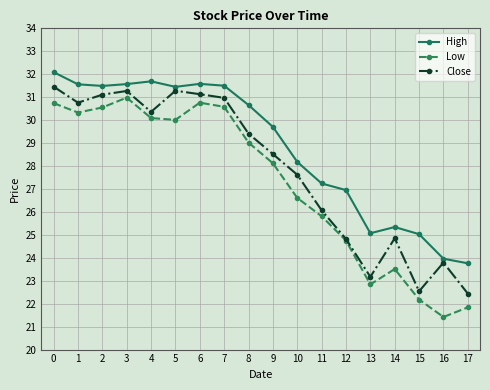

At which label does Low reach its peak?

3